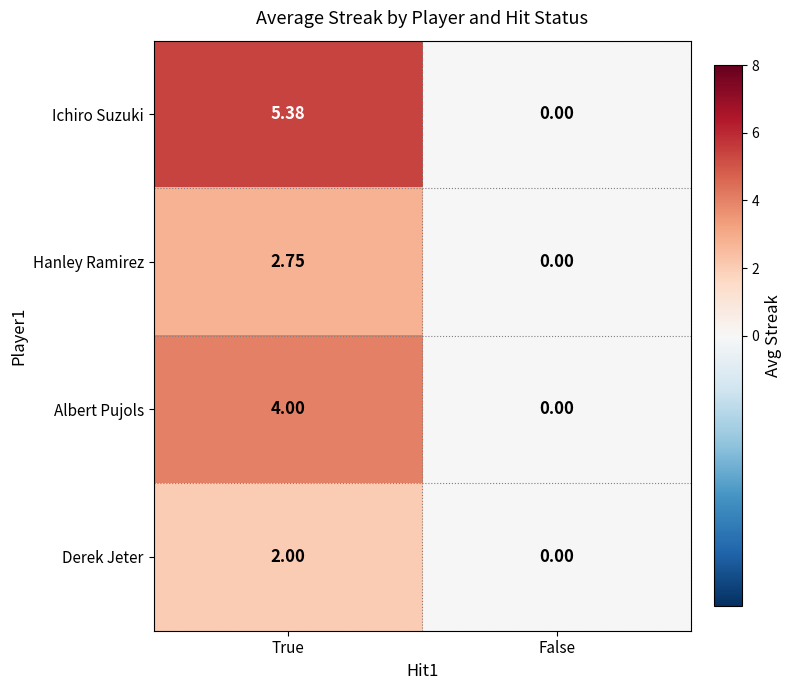

At which label does Derek Jeter reach its minimum?

False